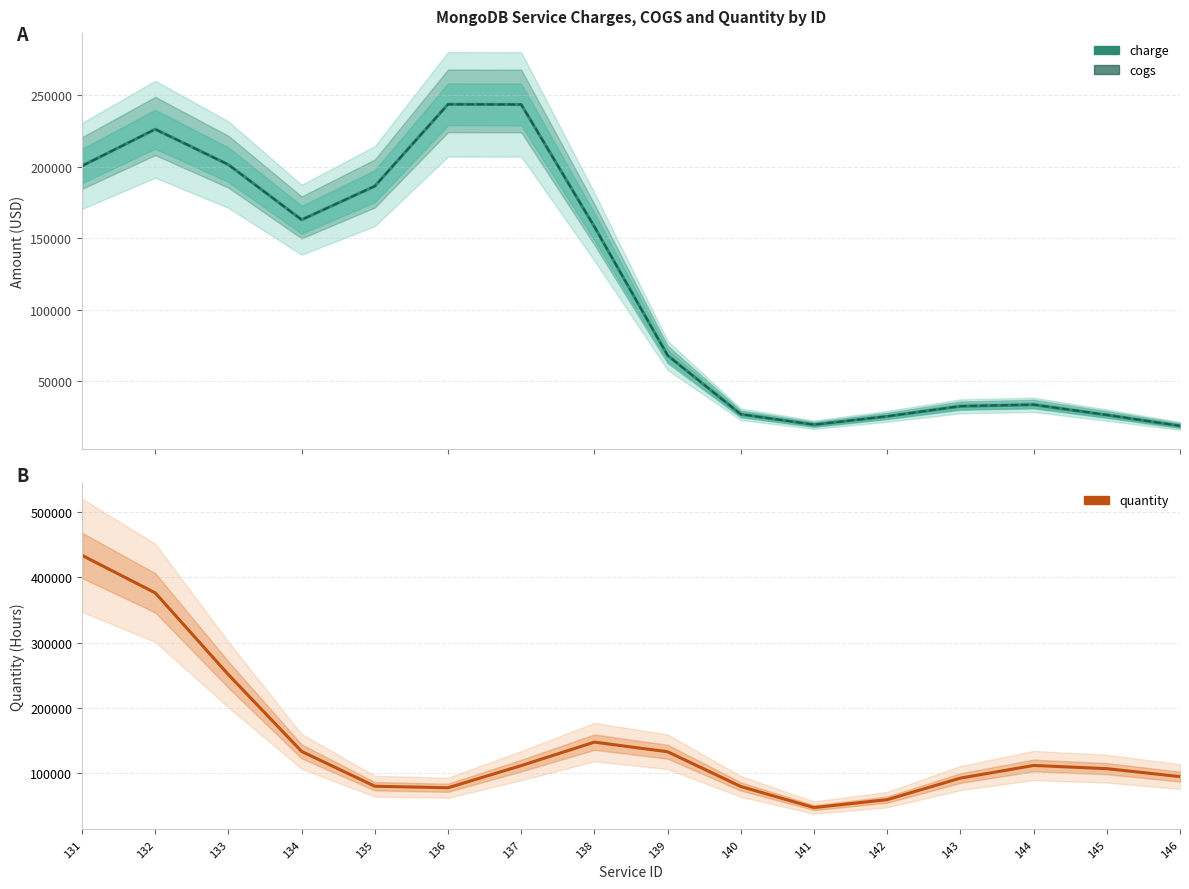

Does the chart have visible grid lines?

Yes